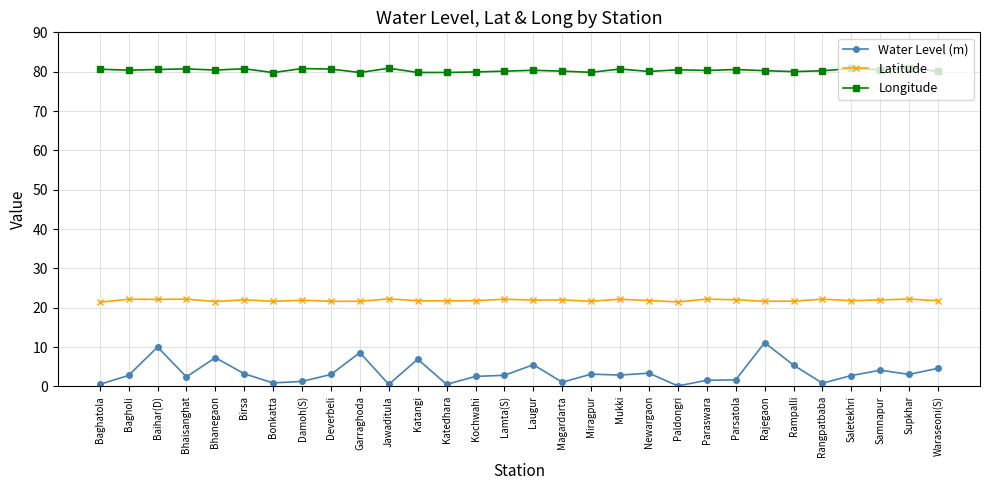

Does the chart have visible grid lines?

Yes